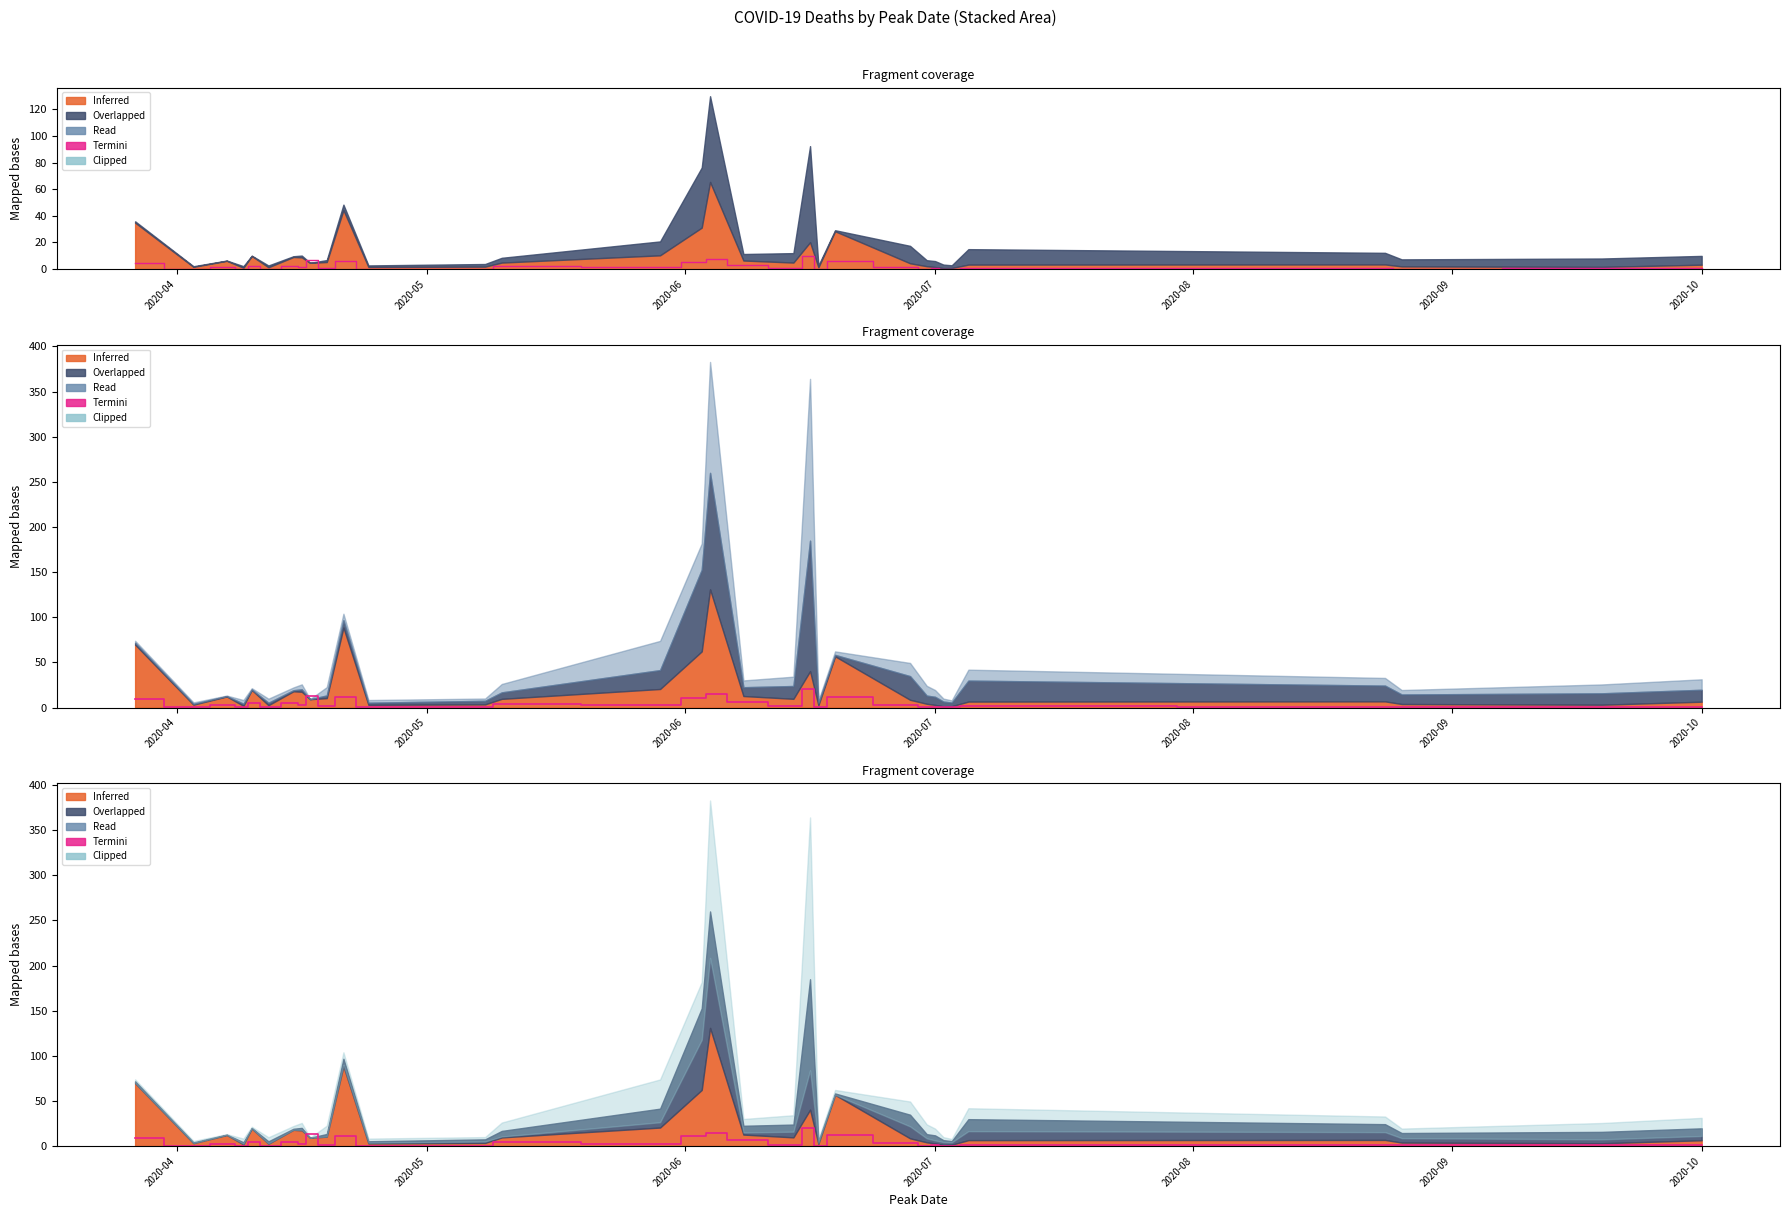

What position from the left is 2020-08?

5